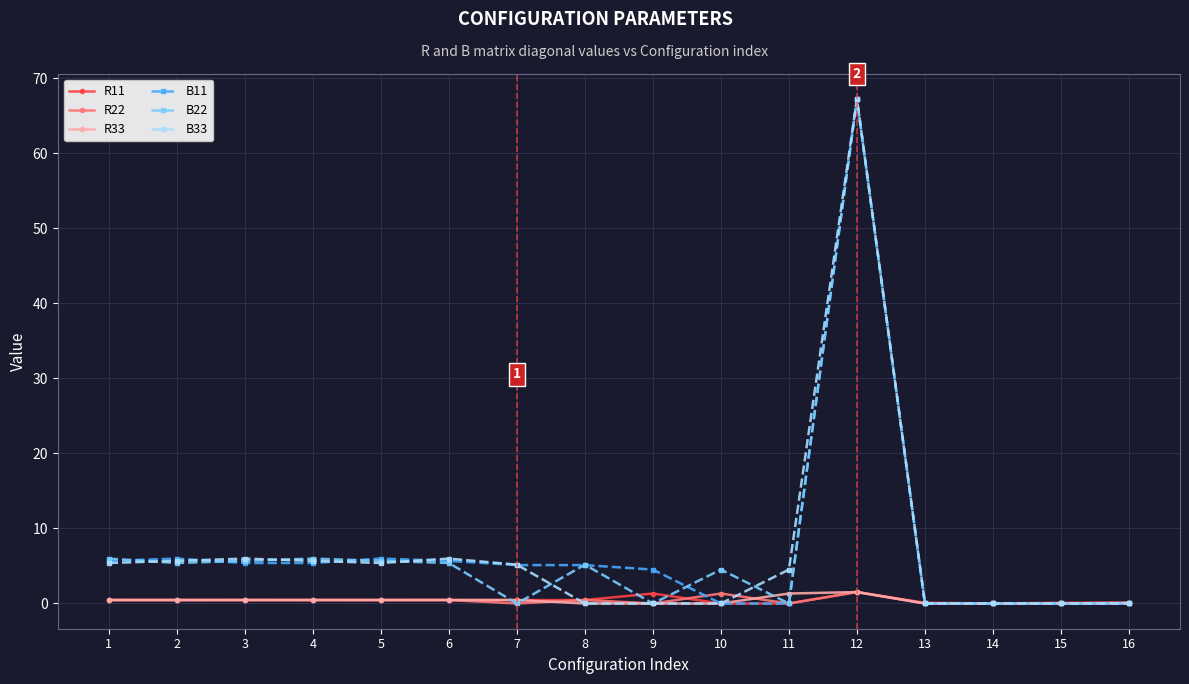

Is it true that B33 equals 6.0 at 6?

True